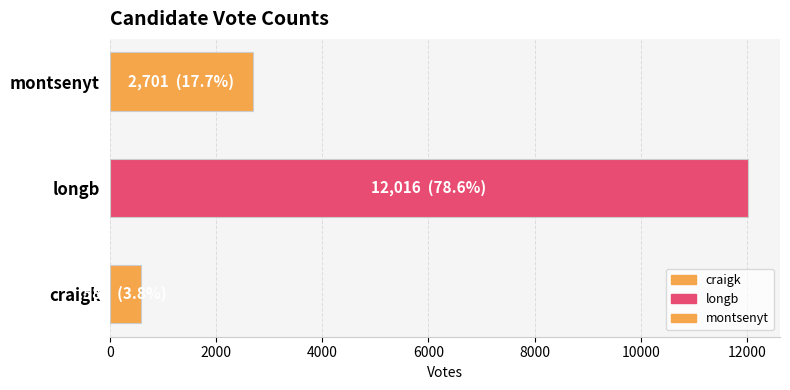

How many distinct data groups are displayed?

1